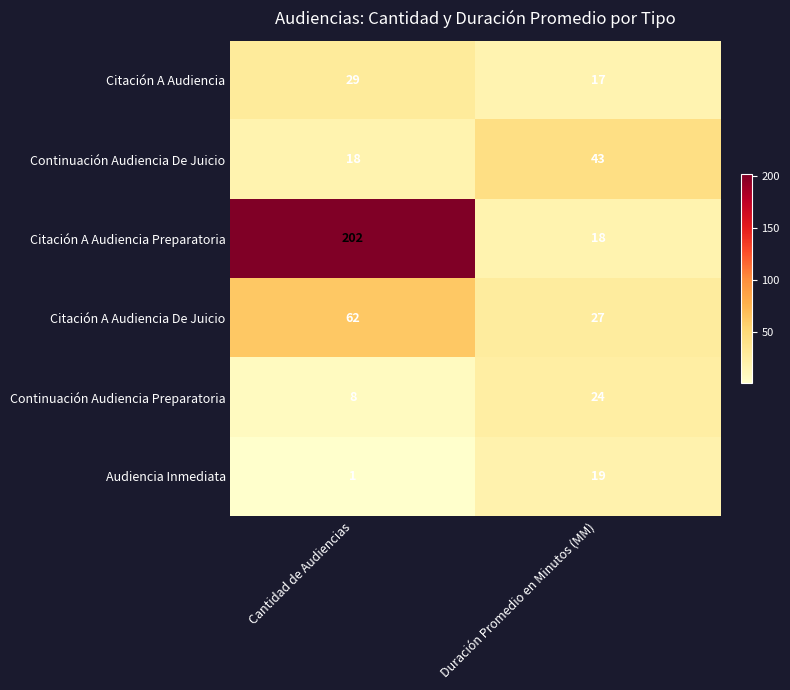

At Cantidad de Audiencias, list the series in order from largest to smallest.

Citación A Audiencia Preparatoria, Citación A Audiencia De Juicio, Citación A Audiencia, Continuación Audiencia De Juicio, Continuación Audiencia Preparatoria, Audiencia Inmediata